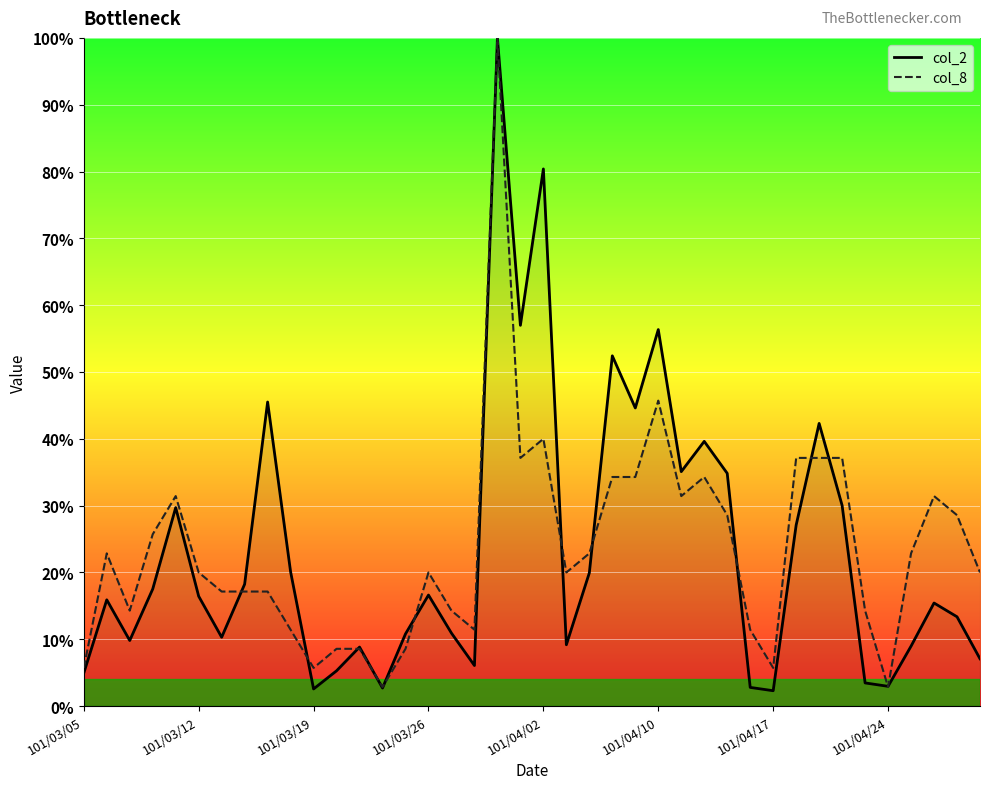

At which category does the chart reach its peak across all series?

18